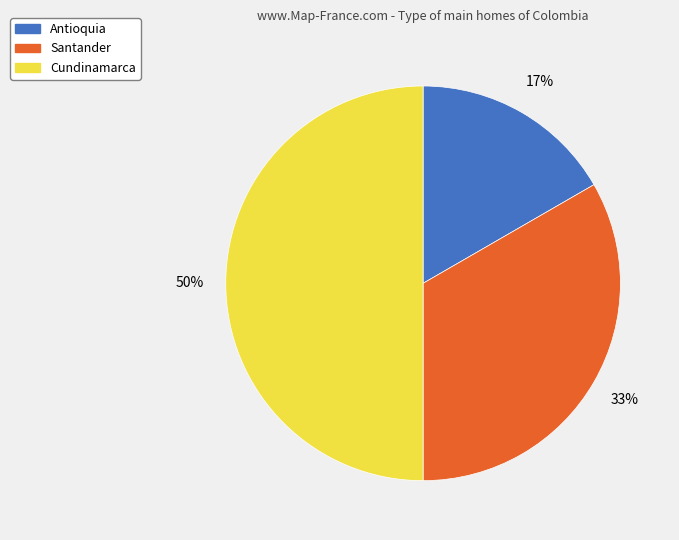

To the nearest percent, what is the difference between the largest and smallest slice percentages?

33%